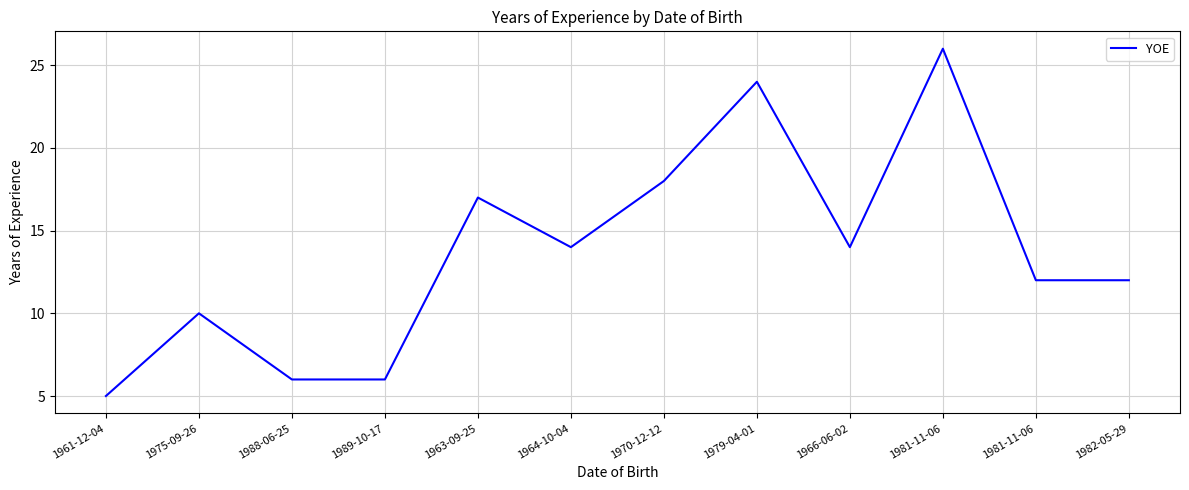

Between 1964-10-04 and 1988-06-25, which is larger?

1964-10-04